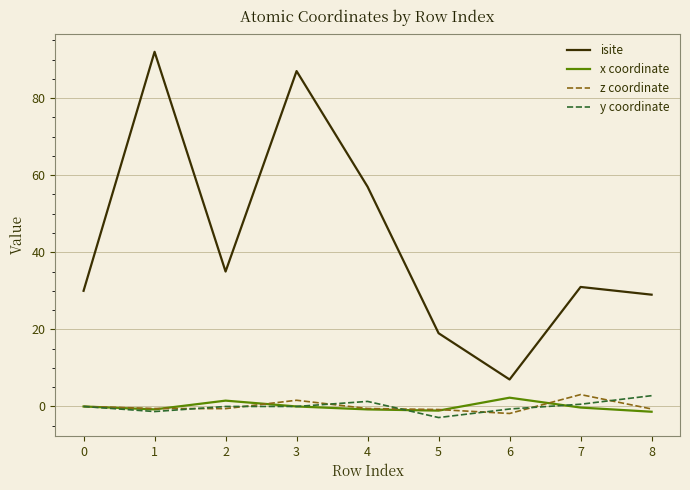

At how many categories does at least one series exceed 54?

3